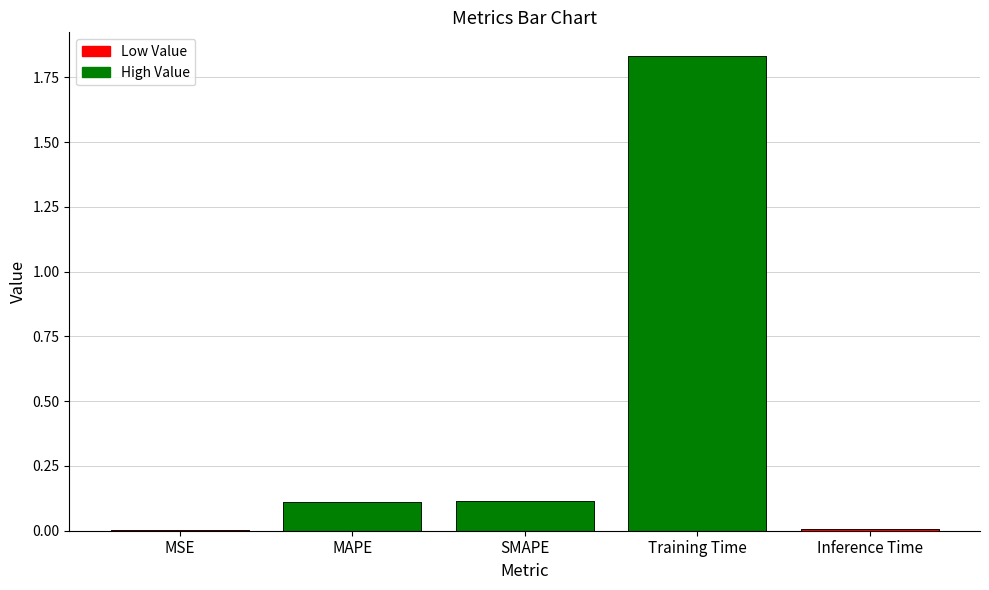

Reading left to right, what are all the values shown in this chart?

MSE=0.0	MAPE=0.1	SMAPE=0.1	Training Time=1.8	Inference Time=0.0